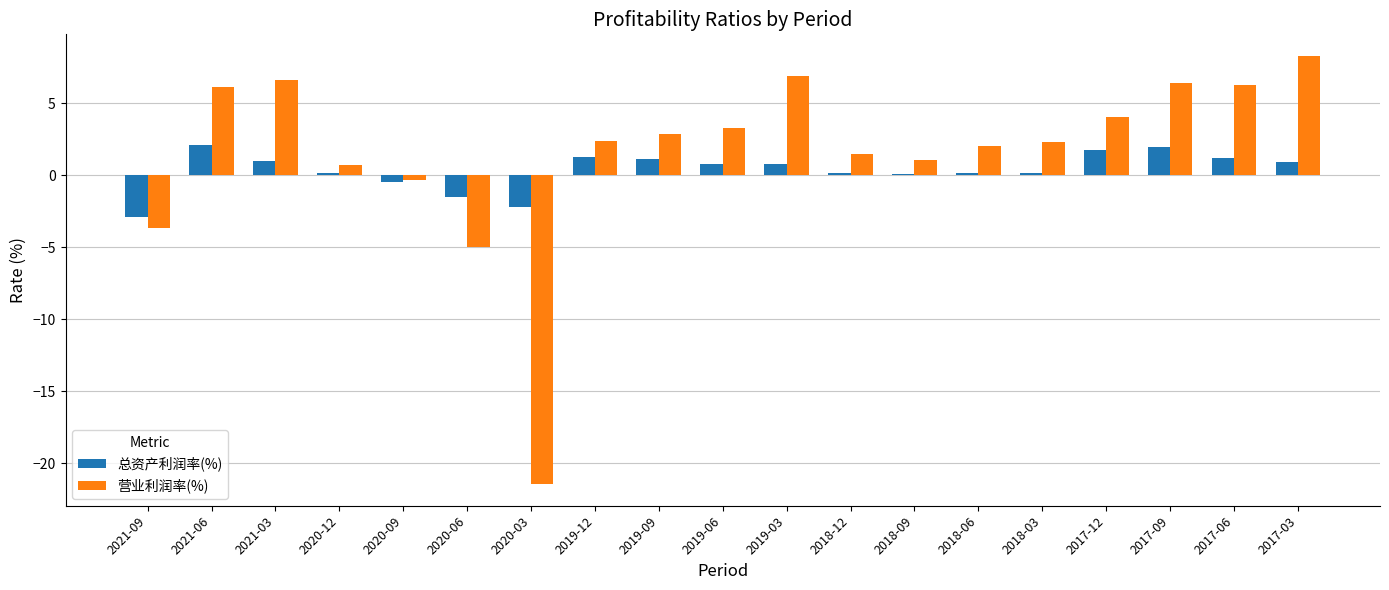

What is the label of the 15th bar from the right?

2020-09